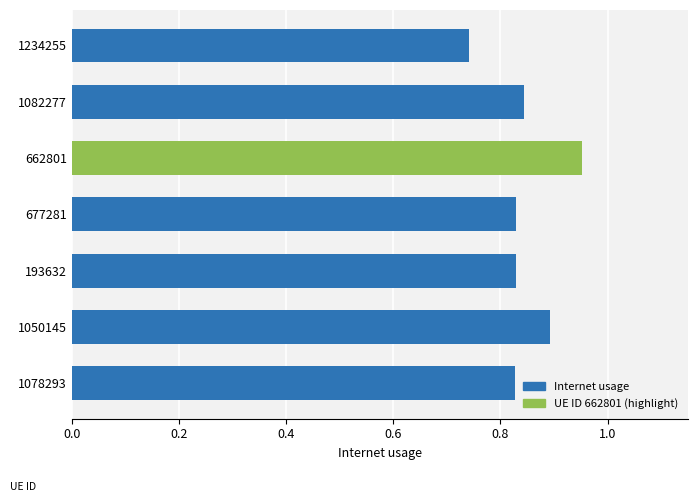

The chart shows a value of 0.3 at 1050145. True or false?

False